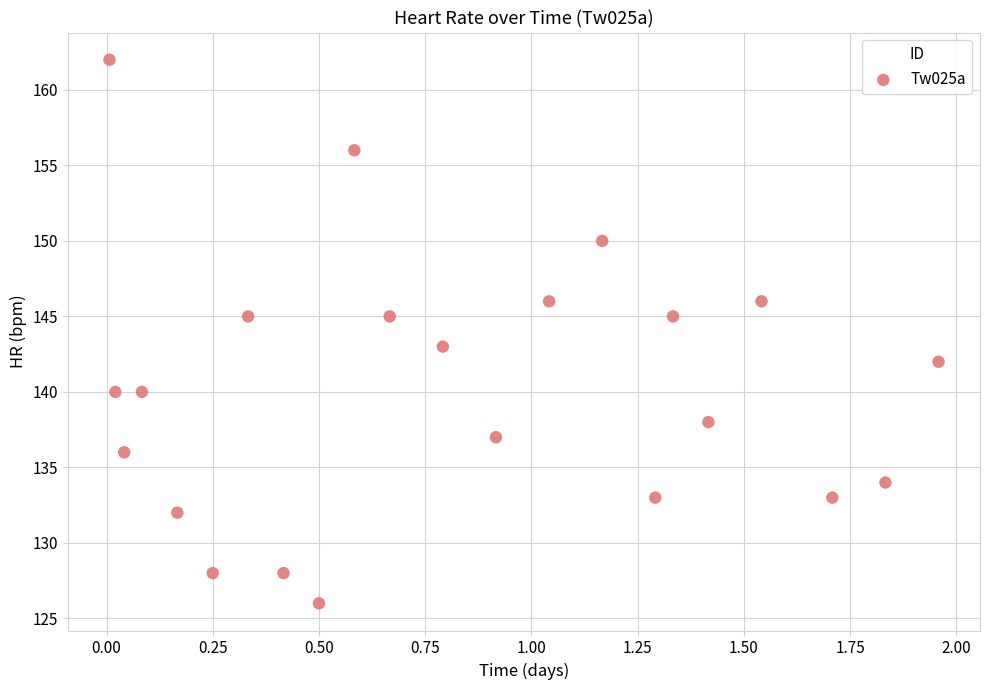

What is the range of Y values (max minus min)?

36